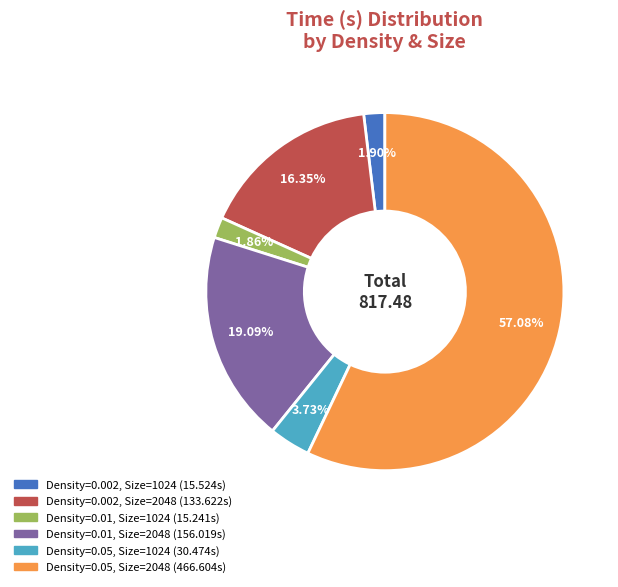

Which slice represents more than half of the pie?

Density=0.05, Size=2048